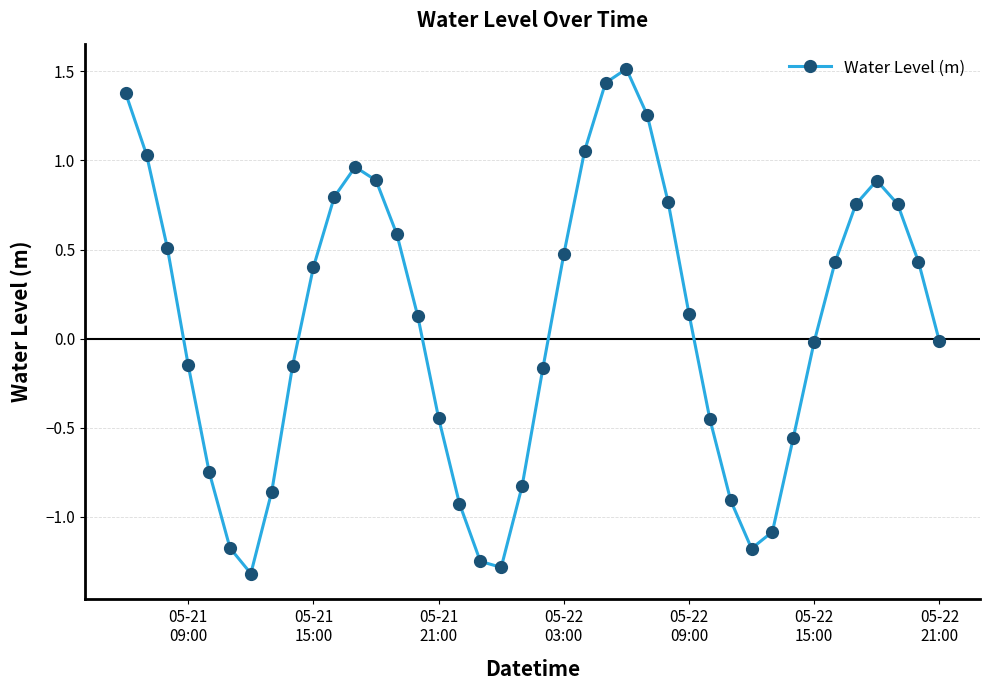

True or false: there are more than 1 points higher than both neighbors.

True